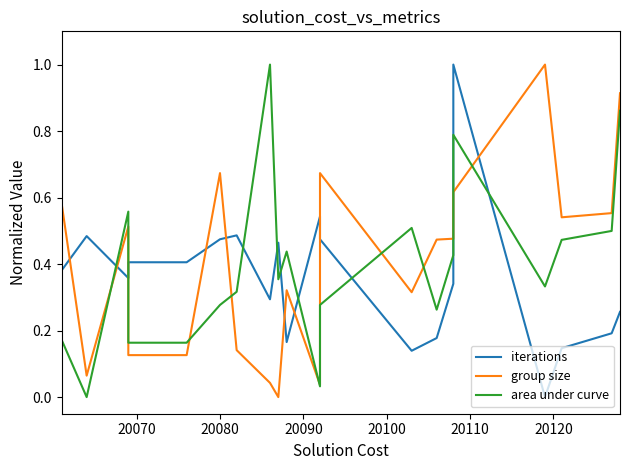

True or false: iterations and group size cross at least once.

True